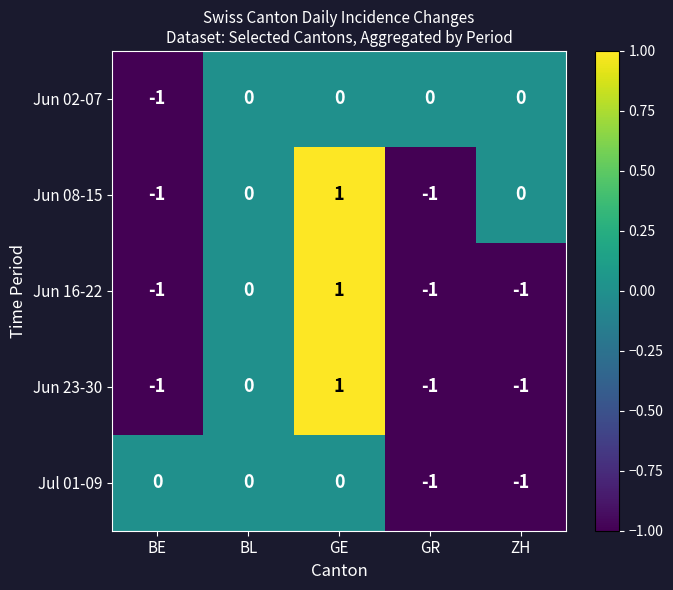

How many data points in Jun 16-22 are above -1?

2